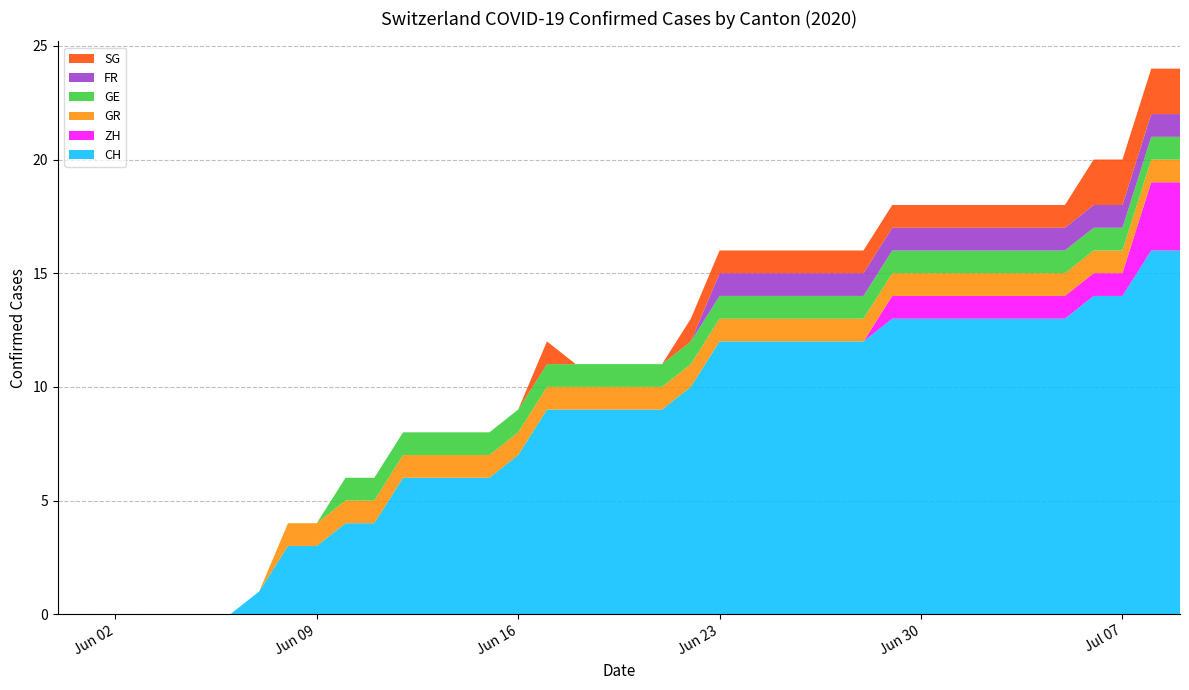

Reading left to right, extract all data points from this chart.

CH: 0	0	0	0	0	0	0	1	3	3	4	4	6	6	6	6	7	9	9	9	9	9	10	12	12	12	12	12	12	13	13	13	13	13	13	13	14	14	16	16
ZH: 0	0	0	0	0	0	0	0	0	0	0	0	0	0	0	0	0	0	0	0	0	0	0	0	0	0	0	0	0	1	1	1	1	1	1	1	1	1	3	3
GR: 0	0	0	0	0	0	0	0	1	1	1	1	1	1	1	1	1	1	1	1	1	1	1	1	1	1	1	1	1	1	1	1	1	1	1	1	1	1	1	1
GE: 0	0	0	0	0	0	0	0	0	0	1	1	1	1	1	1	1	1	1	1	1	1	1	1	1	1	1	1	1	1	1	1	1	1	1	1	1	1	1	1
FR: 0	0	0	0	0	0	0	0	0	0	0	0	0	0	0	0	0	0	0	0	0	0	0	1	1	1	1	1	1	1	1	1	1	1	1	1	1	1	1	1
SG: 0	0	0	0	0	0	0	0	0	0	0	0	0	0	0	0	0	1	0	0	0	0	1	1	1	1	1	1	1	1	1	1	1	1	1	1	2	2	2	2